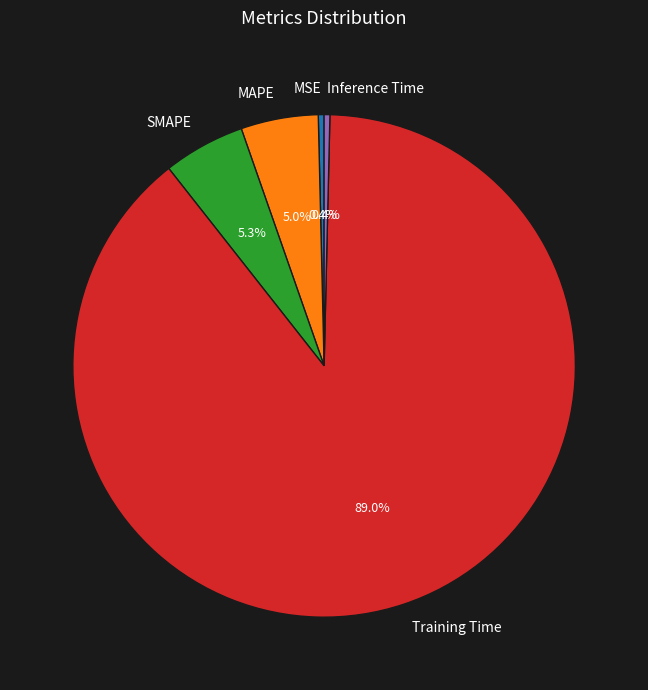

How many slices are in this pie chart?

5